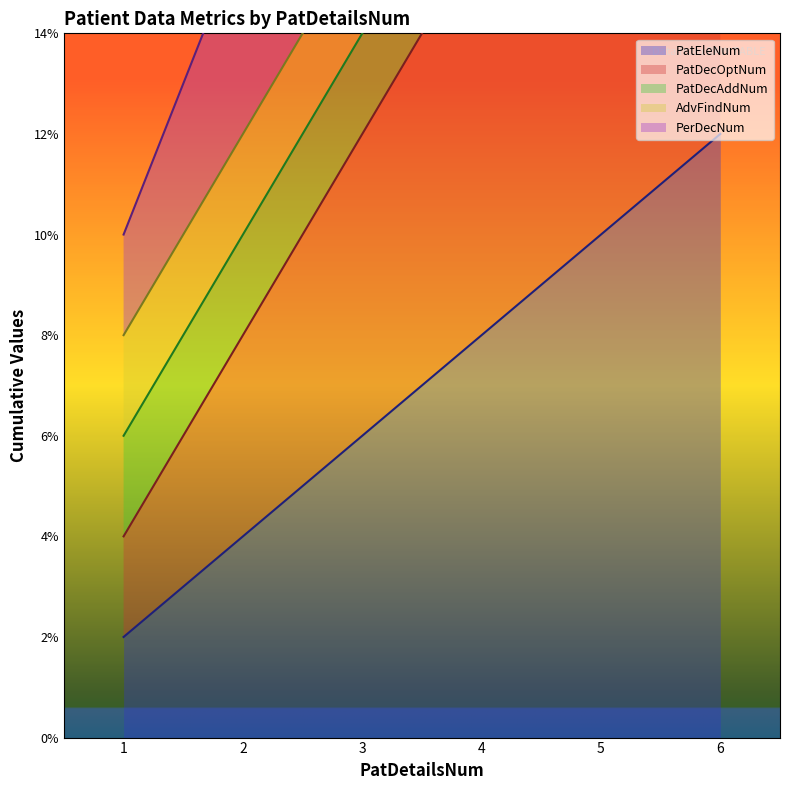

Rank the categories by PatEleNum value from lowest to highest.

1, 2, 3, 4, 5, 6